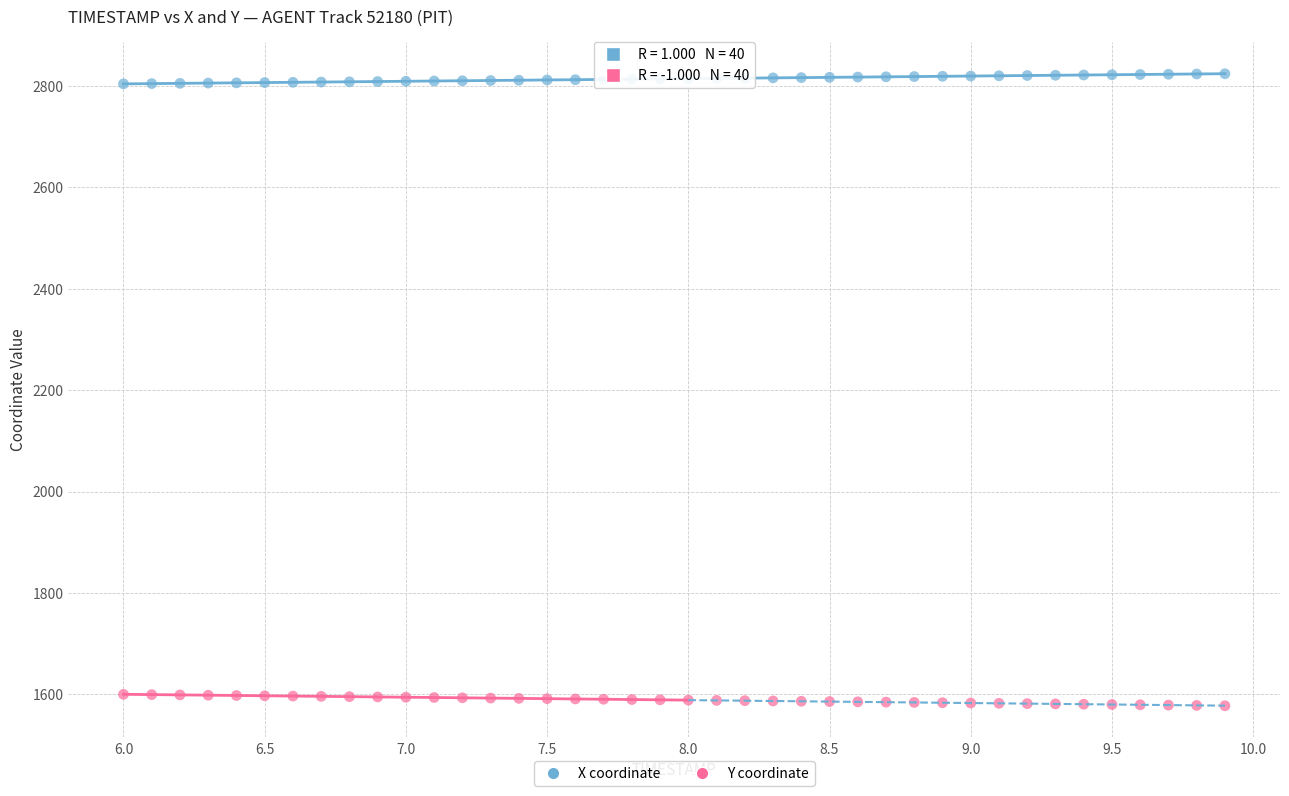

Which series reaches the maximum Y coordinate?

X coordinate